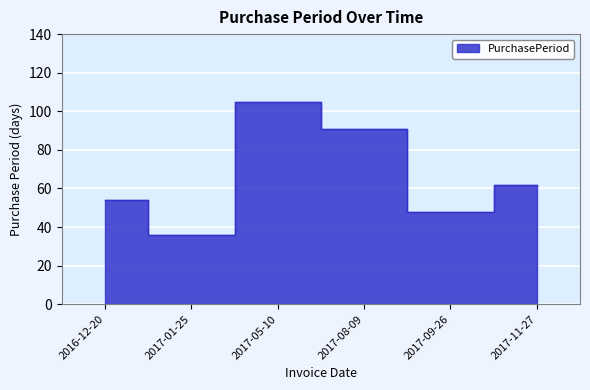

What is the difference between the maximum and minimum values?

69